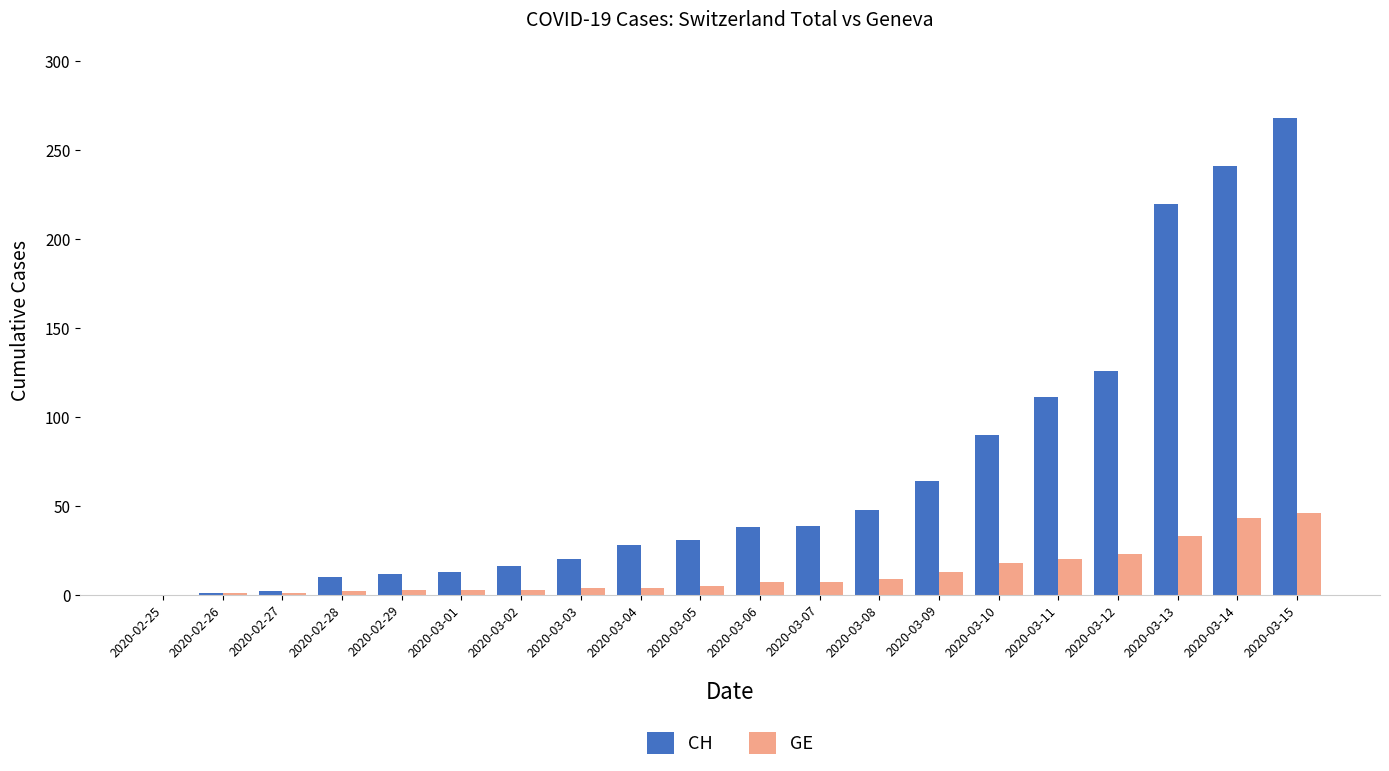

At which label is CH closest to 134?

2020-03-12